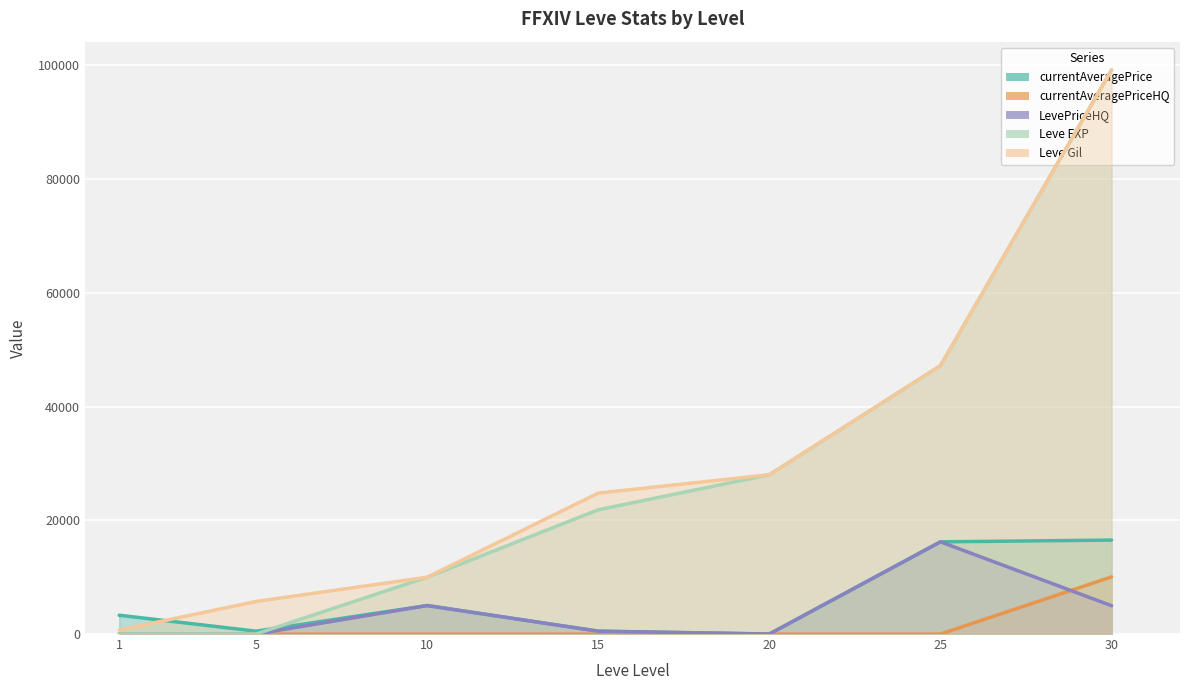

What is the value of the Leve Gil point at the 6th from the left?

47200